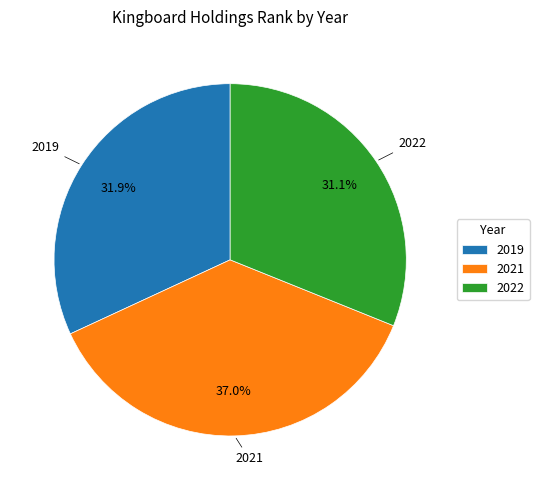

True or false: 2019 accounts for 21% of the total.

False